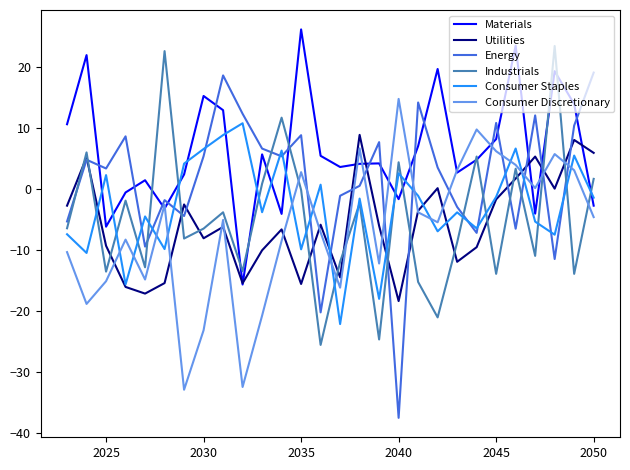

Which series ends up on top after the final intersection of Consumer Discretionary and Energy?

Energy